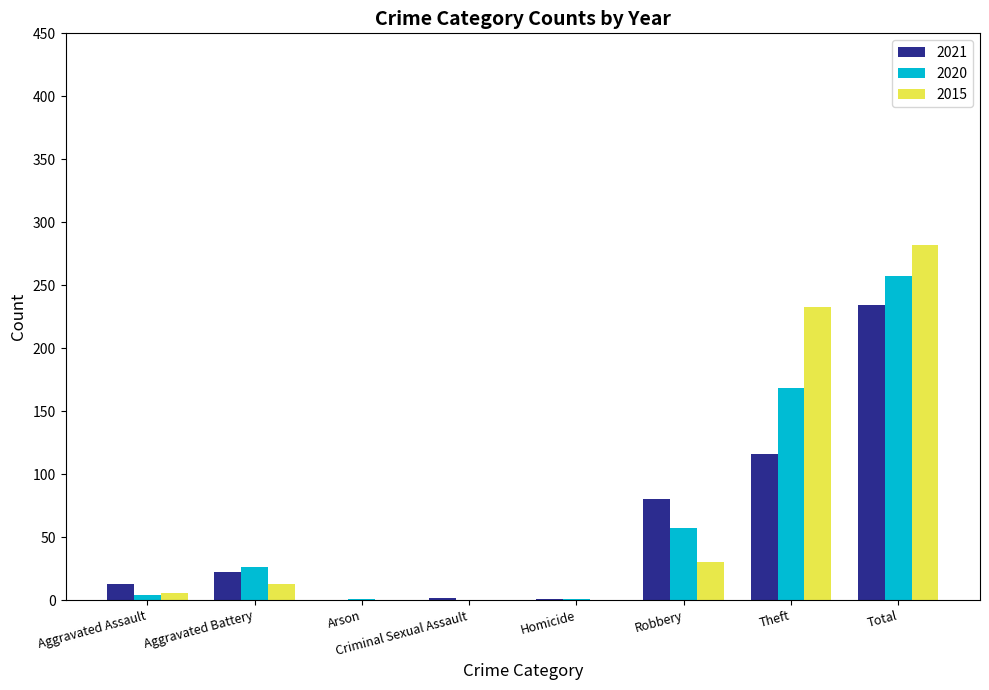

Are the bars grouped side by side (vs. stacked)?

Yes